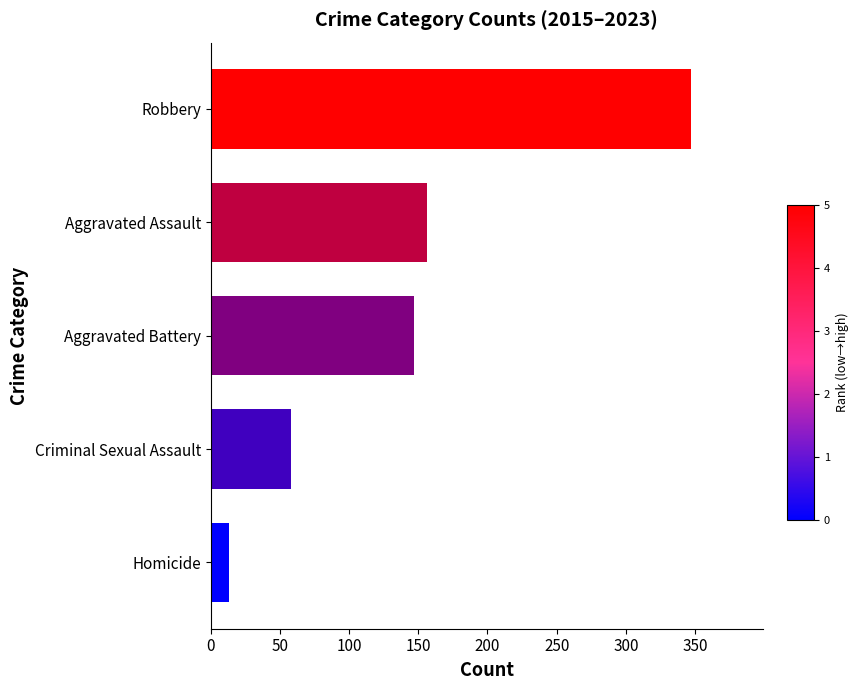

Rank the categories by value from highest to lowest.

Robbery, Aggravated Assault, Aggravated Battery, Criminal Sexual Assault, Homicide